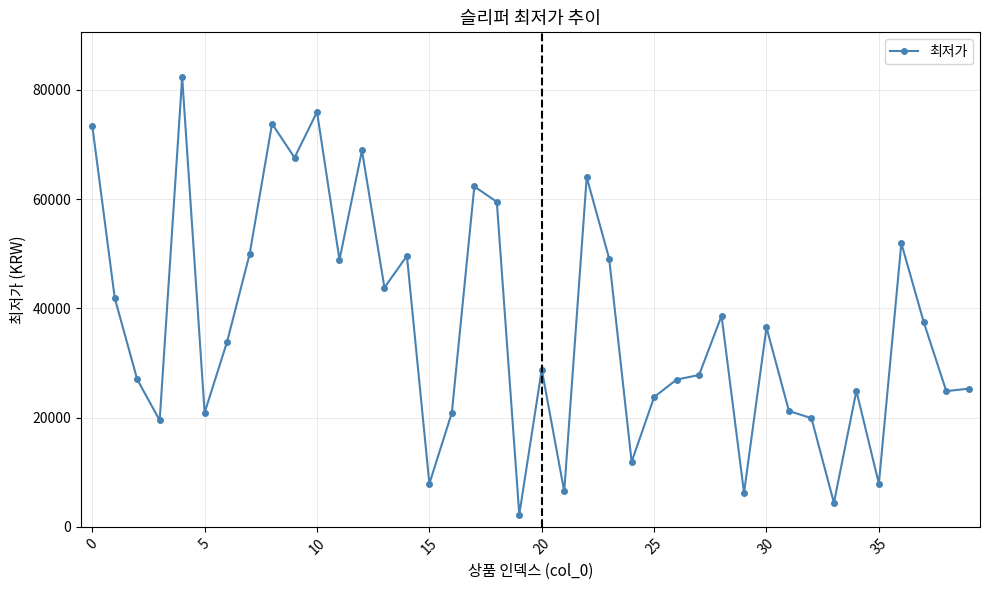

How many lines are shown in the chart?

1